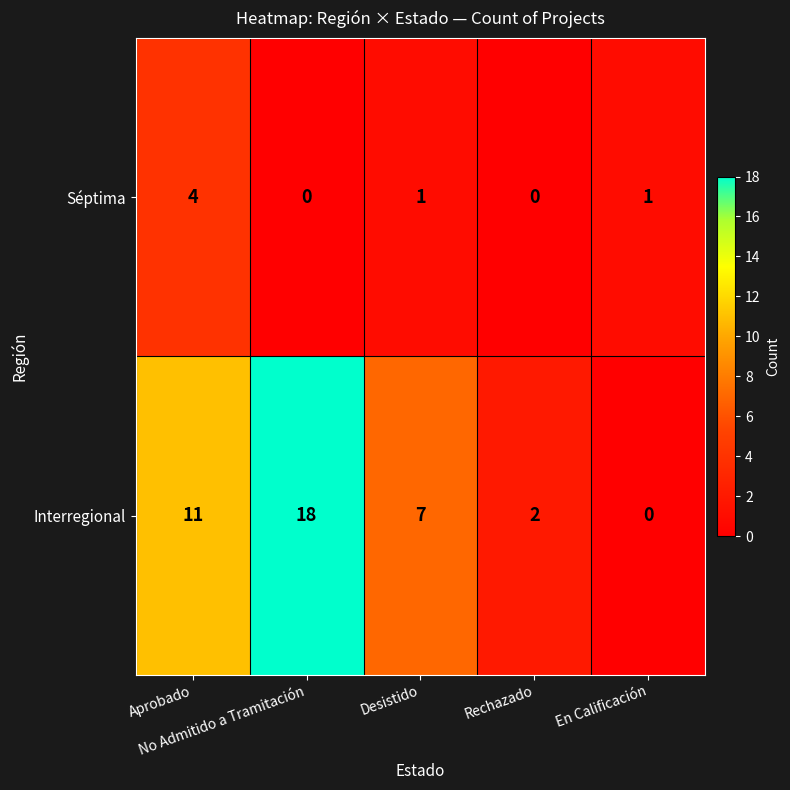

List the series in order of their overall mean, lowest first.

Séptima, Interregional